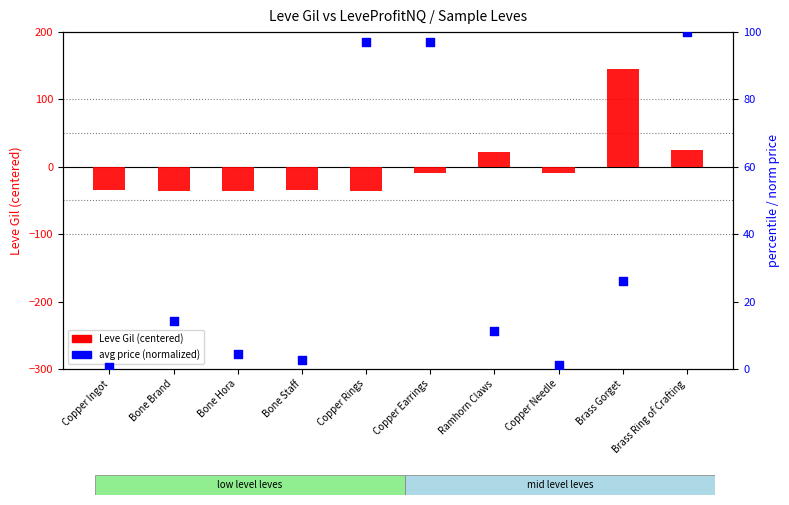

Which series has the largest total across all categories?

currentAveragePrice (norm)